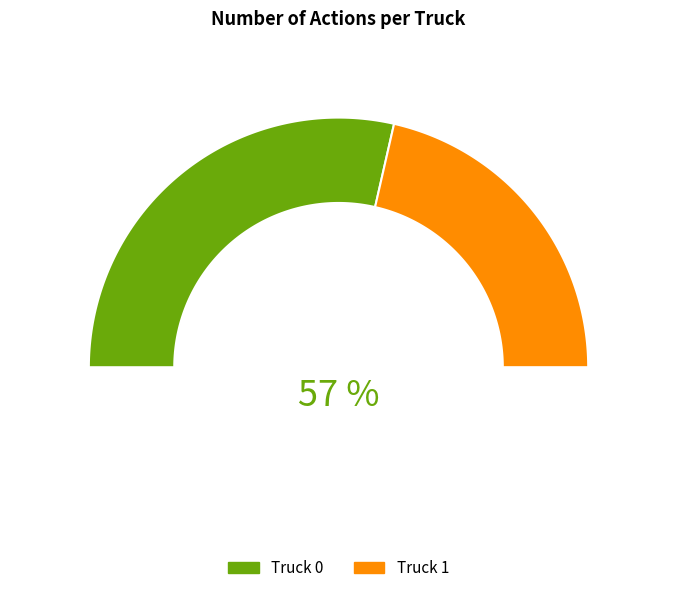

Count the number of slices in the pie.

2